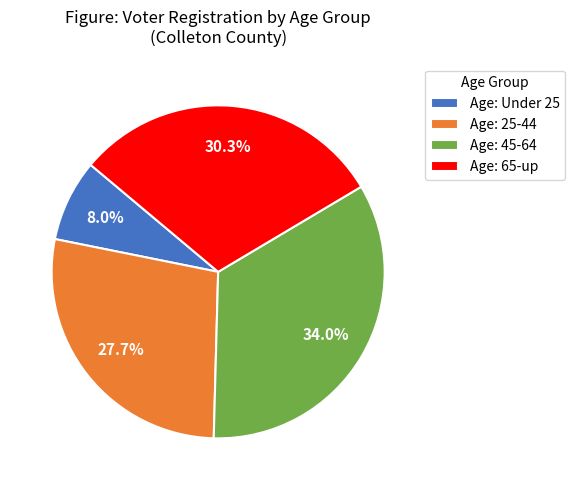

Does Age: 65-up account for over 50% of the chart?

No